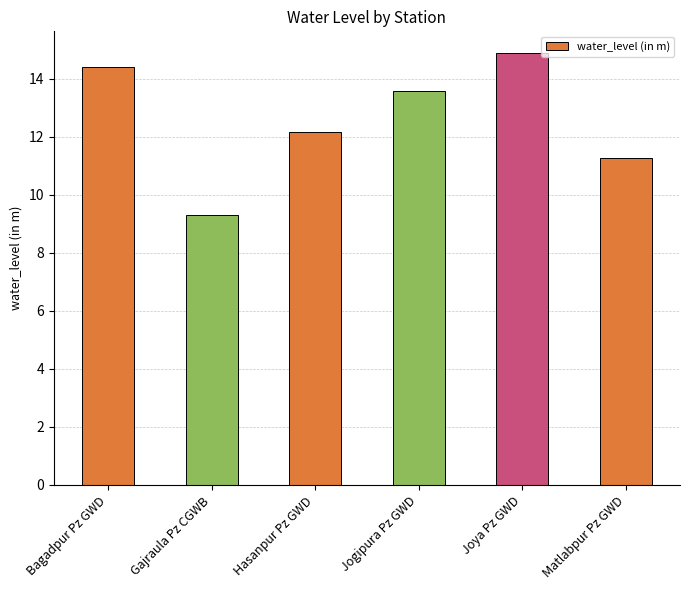

What is the label of the 6th bar from the right?

Bagadpur Pz GWD